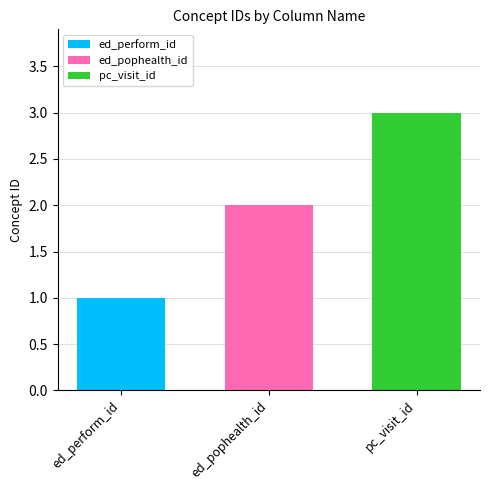

List the labels in order of pc_visit_id value, smallest first.

ed_pophealth_id